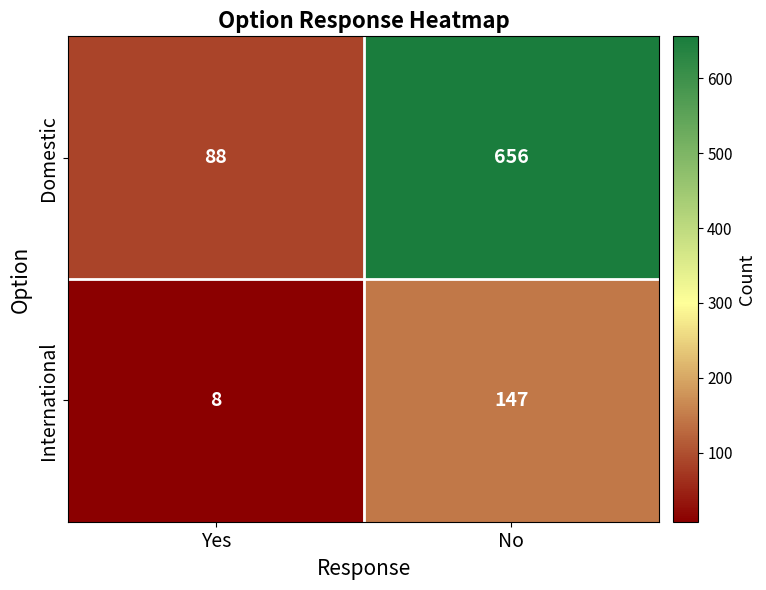

Which label corresponds to the largest value in the chart?

No